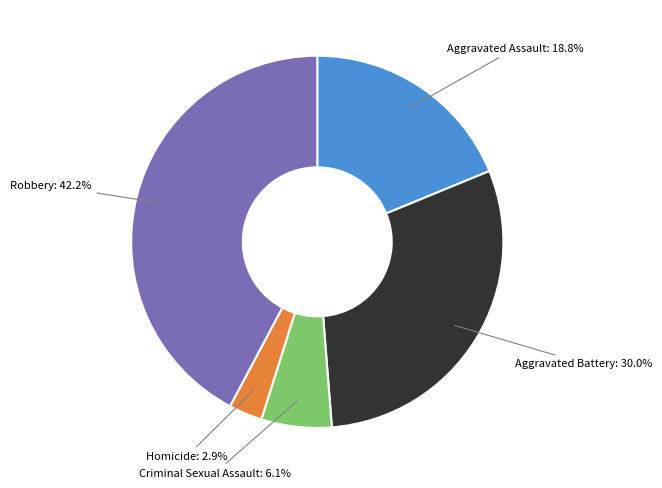

To the nearest percent, what percentage of the pie is Aggravated Assault?

19%